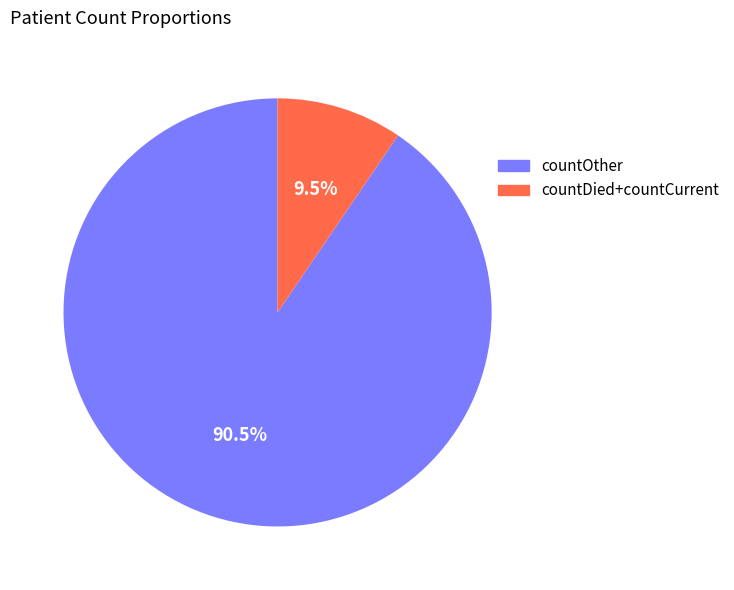

Does any single category account for the majority?

Yes